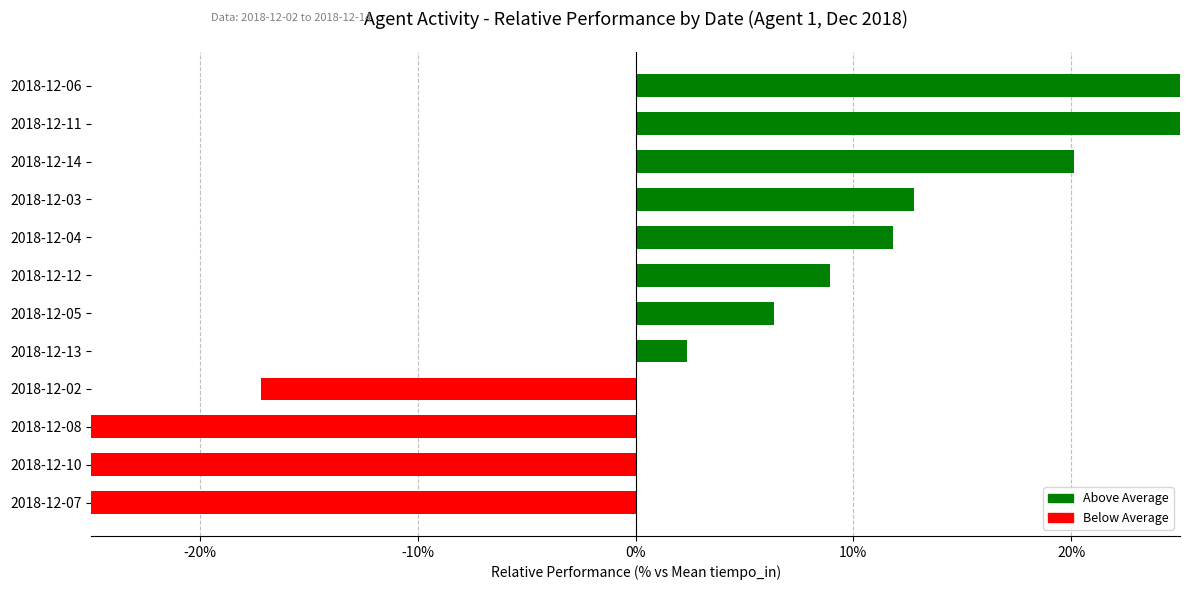

Reading left to right, extract all data points from this chart.

27.0	26.7	20.1	12.8	11.8	8.9	6.4	2.4	-17.2	-29.4	-32.9	-36.7